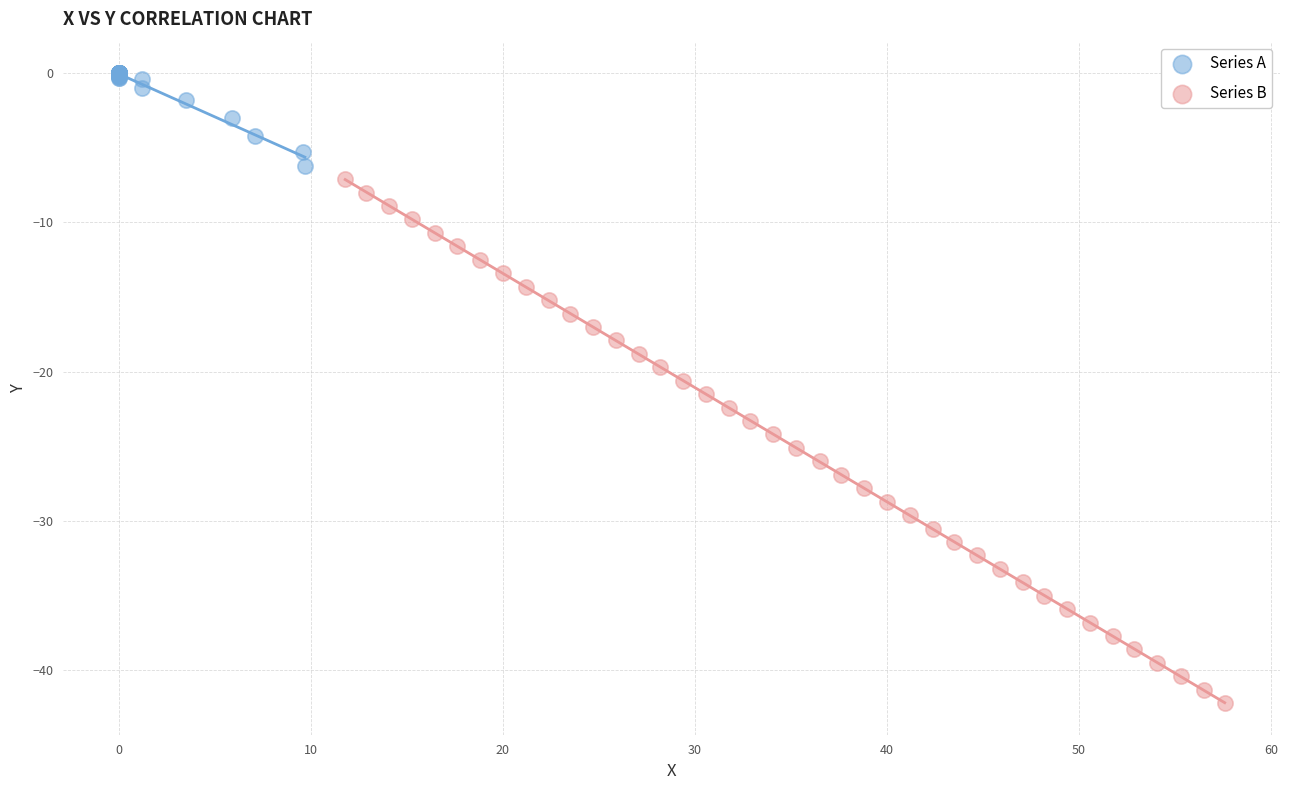

What are all the series names shown in the legend?

Series A, Series B